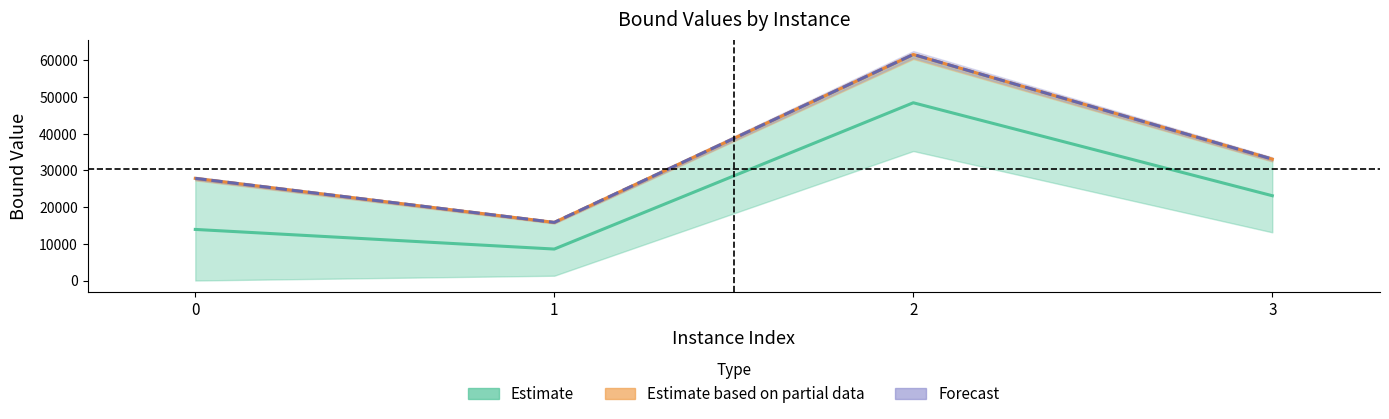

What is the minimum value shown in the chart?

8574.5